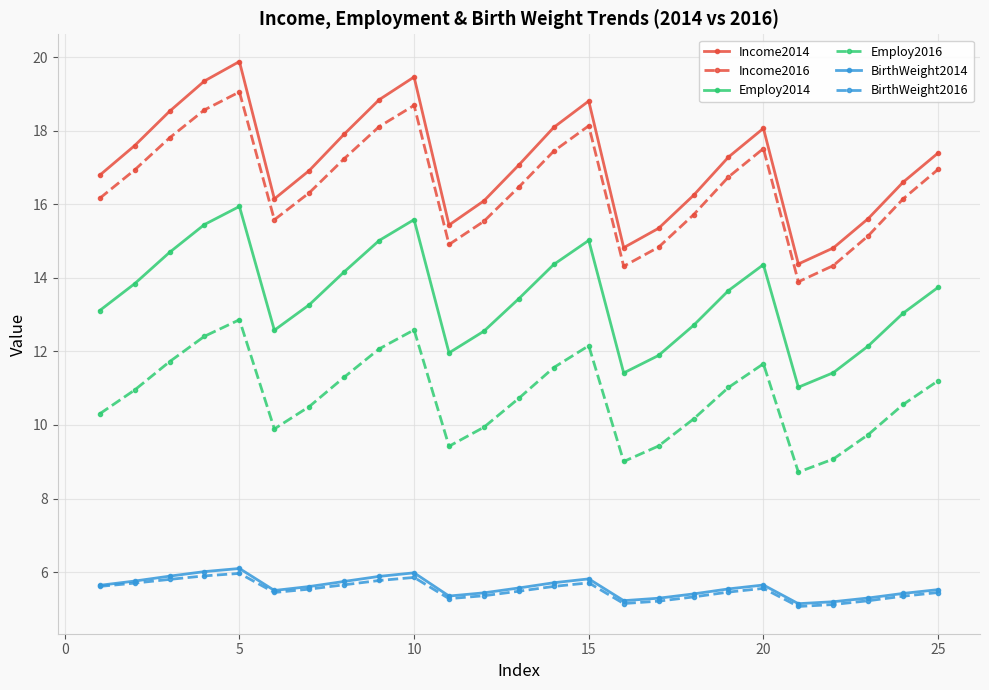

True or false: Income2014 and Employ2014 cross at least once.

False